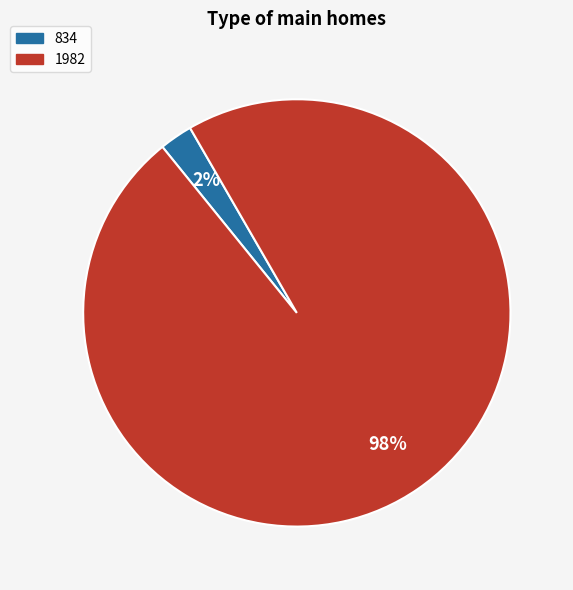

Is 834 the majority of the pie?

No